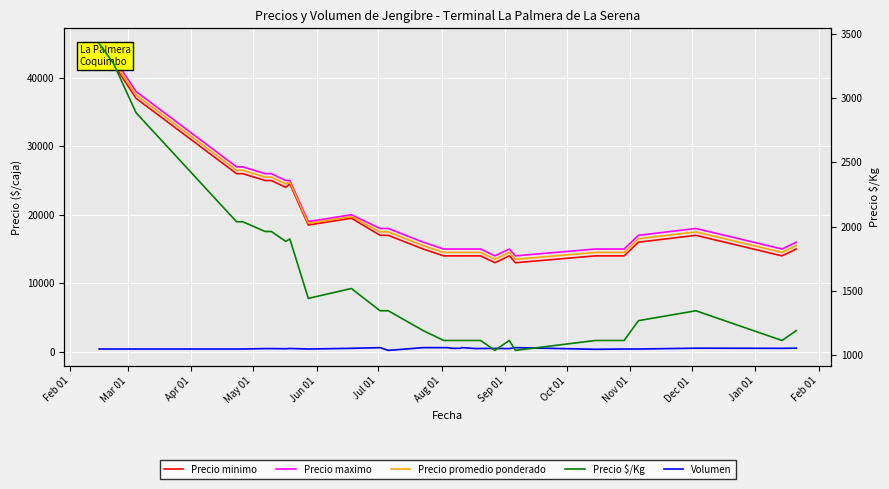

True or false: Precio maximo and Precio promedio ponderado cross at least once.

False